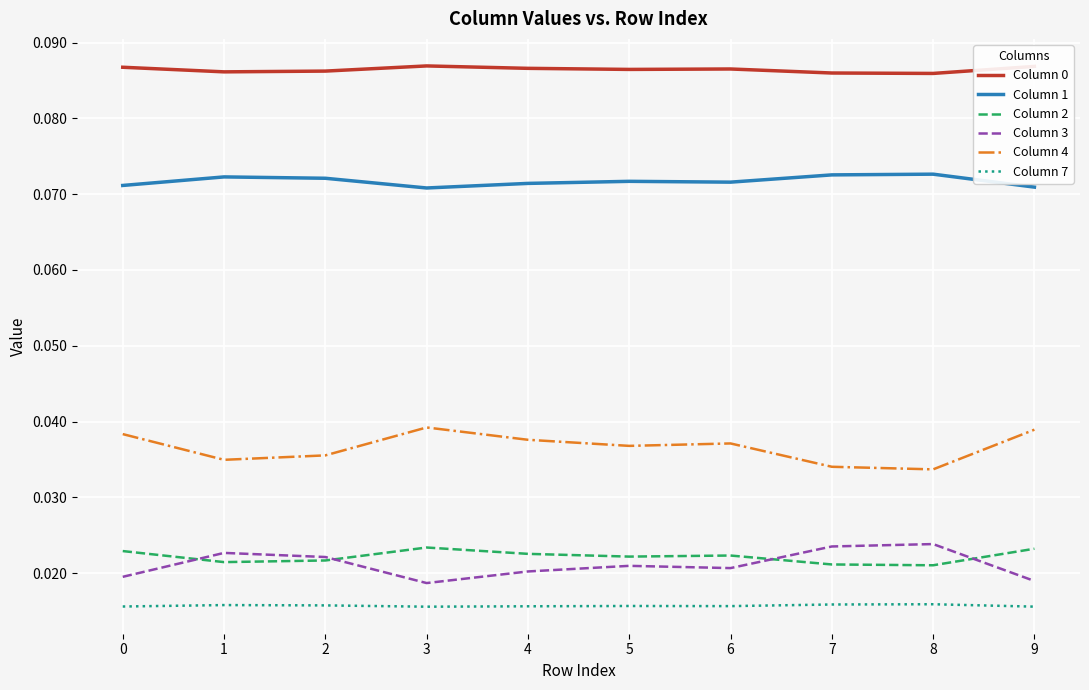

What is the total value across all series at 3?

0.3